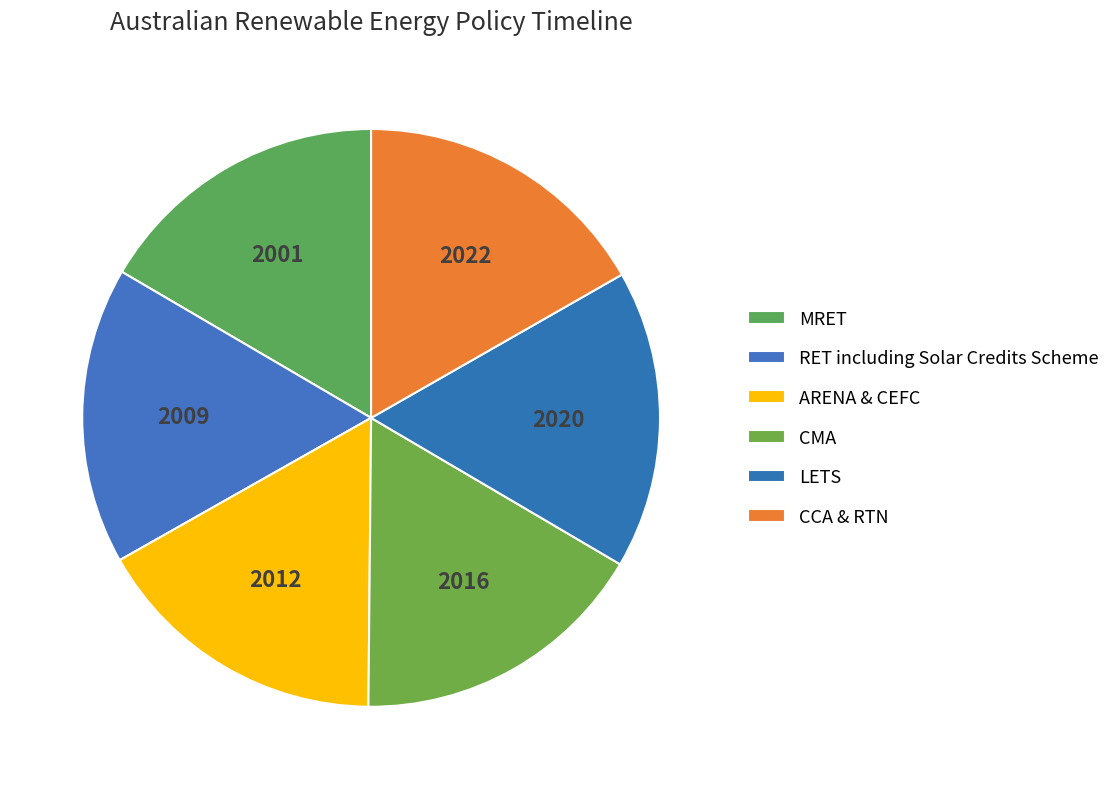

How many slices are in this pie chart?

6